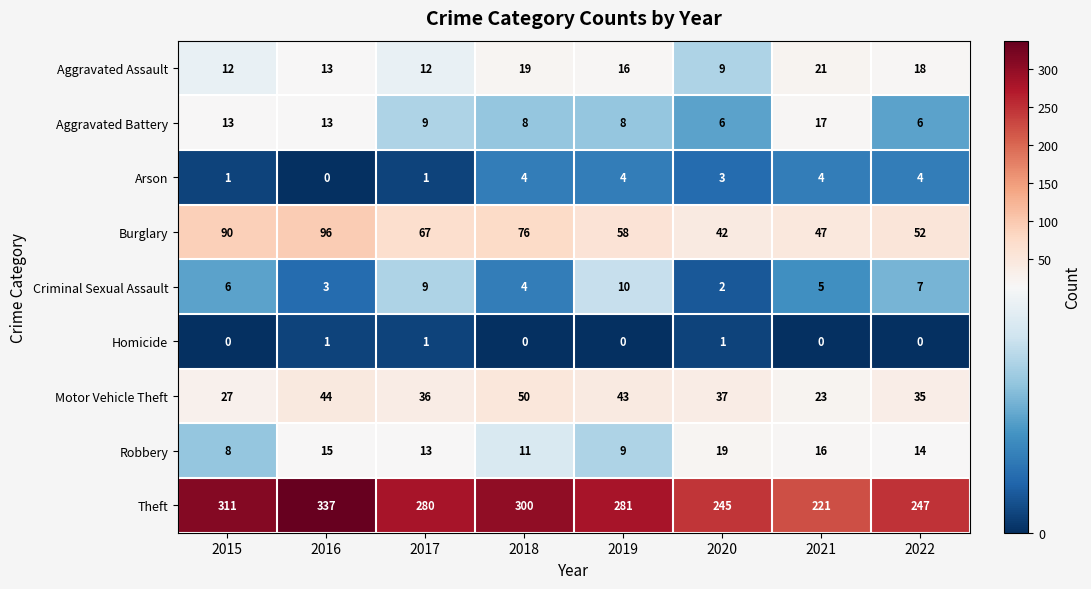

What is the difference between the Aggravated Assault values at 2018 and 2015?

7